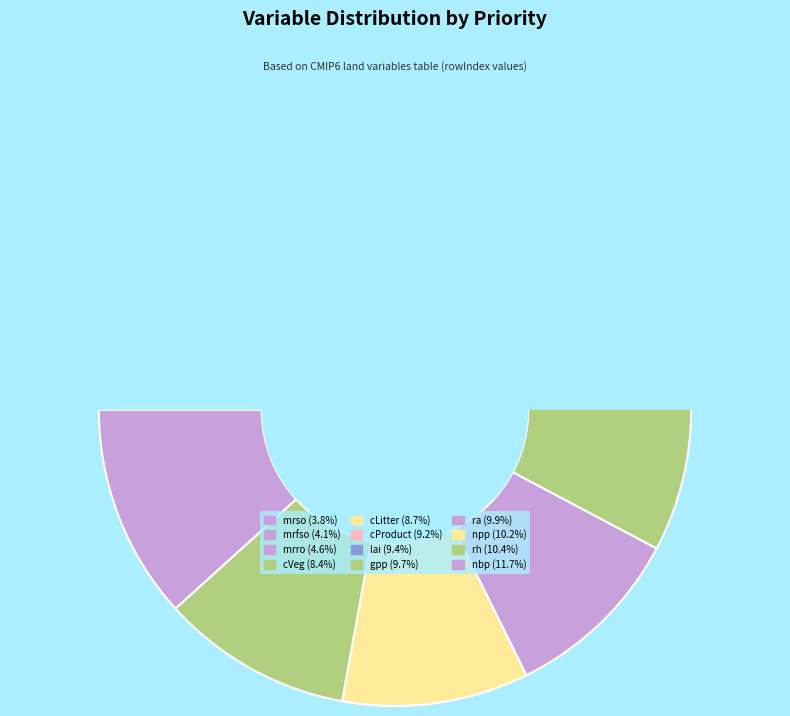

Combined, what portion of the pie is Priority 2 (npp) and Priority 2 (nbp)?

21.9%